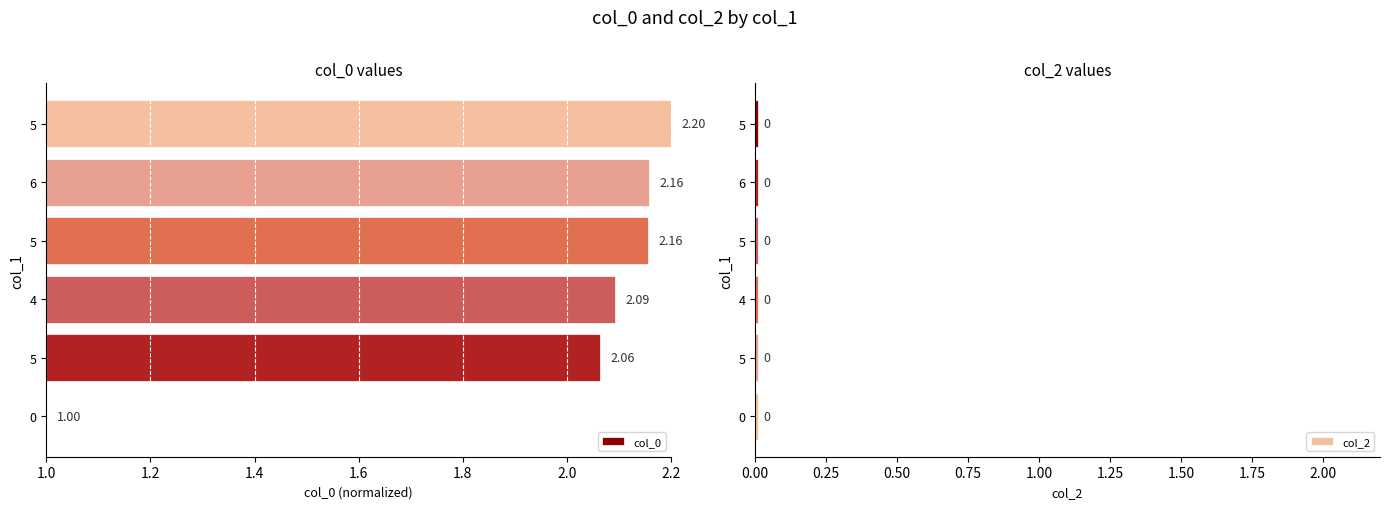

At how many categories does at least one series exceed 1?

5